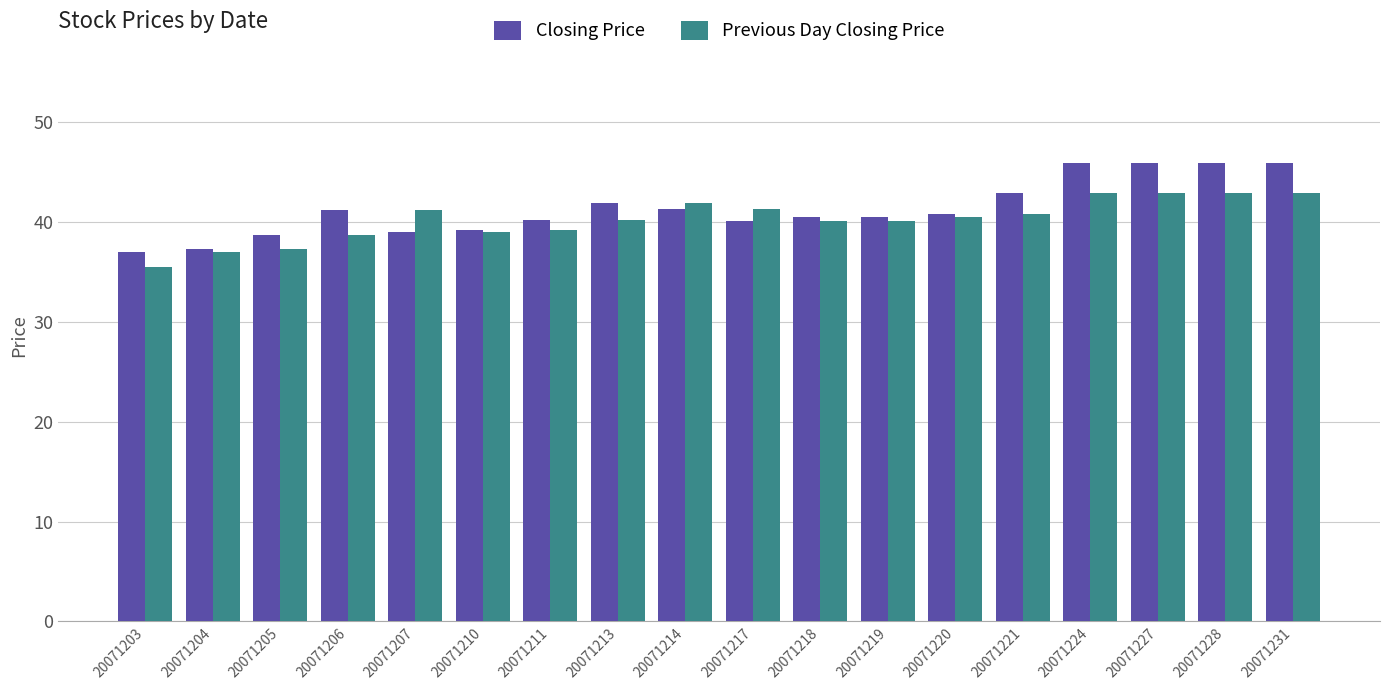

The value of Closing Price at 20071207 is 56.1. True or false?

False